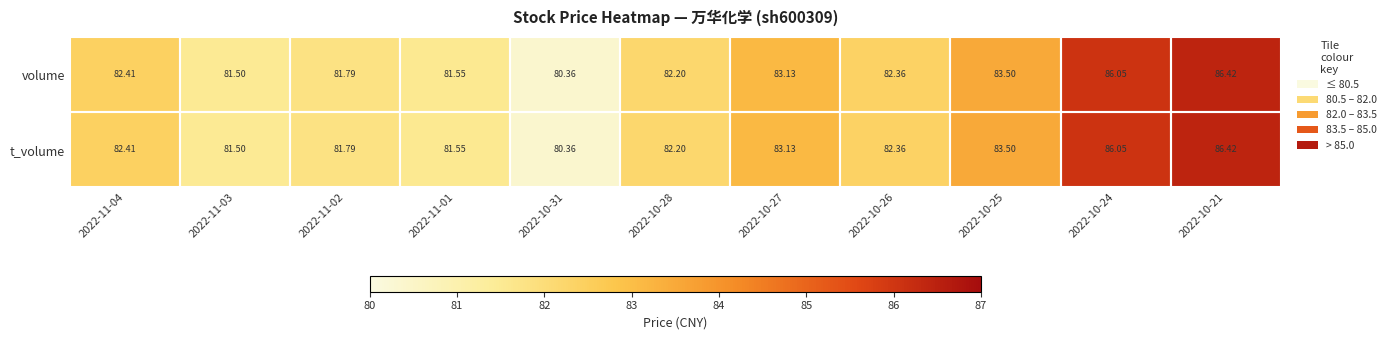

Is the value of volume at 2022-11-01 greater than the value of t_volume at 2022-11-03?

Yes